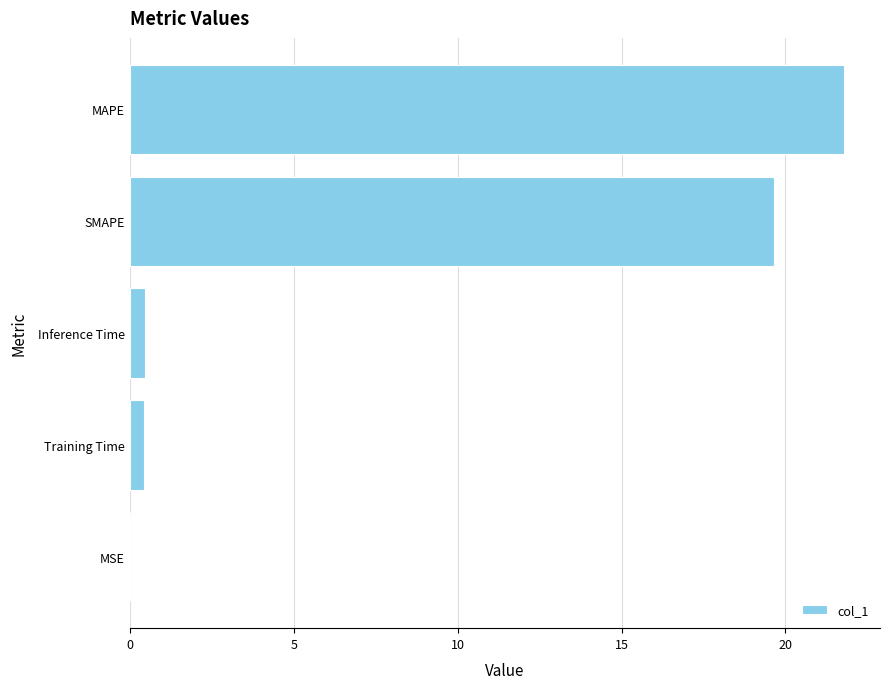

Approximately how many times larger is the value at SMAPE compared to MAPE?

0.9